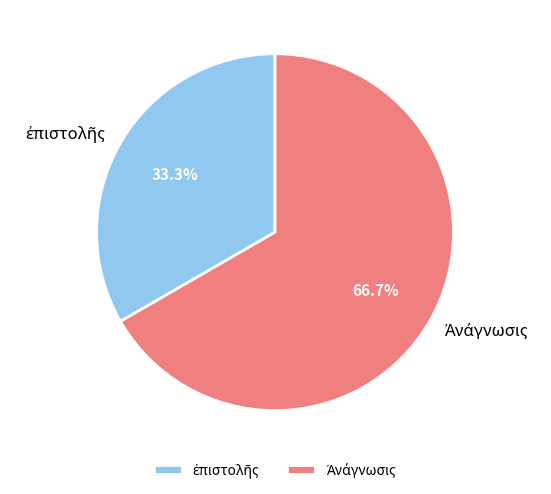

Does any single category account for the majority?

Yes